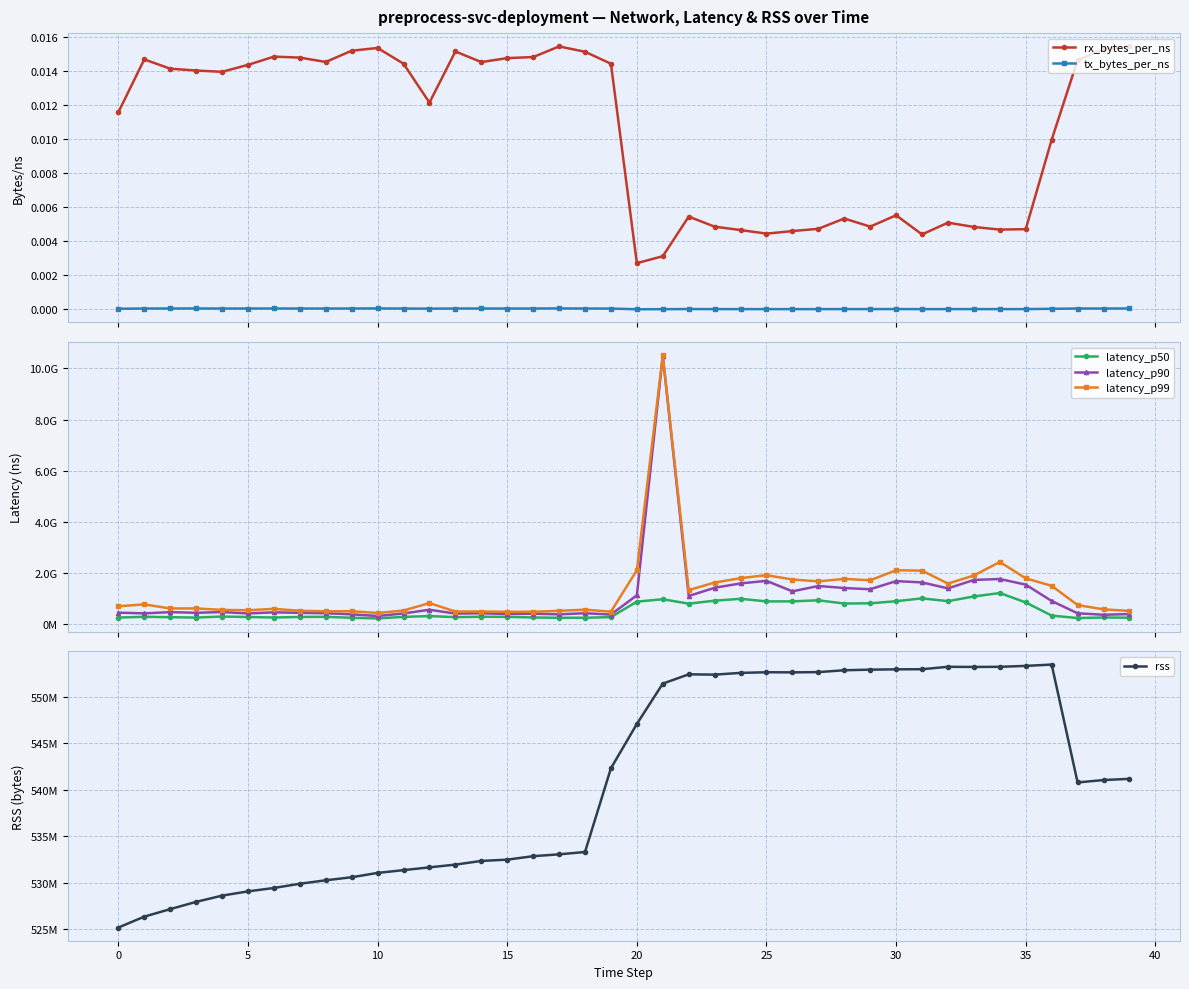

What is the average value of the latency_p90 series?

1077106091.3